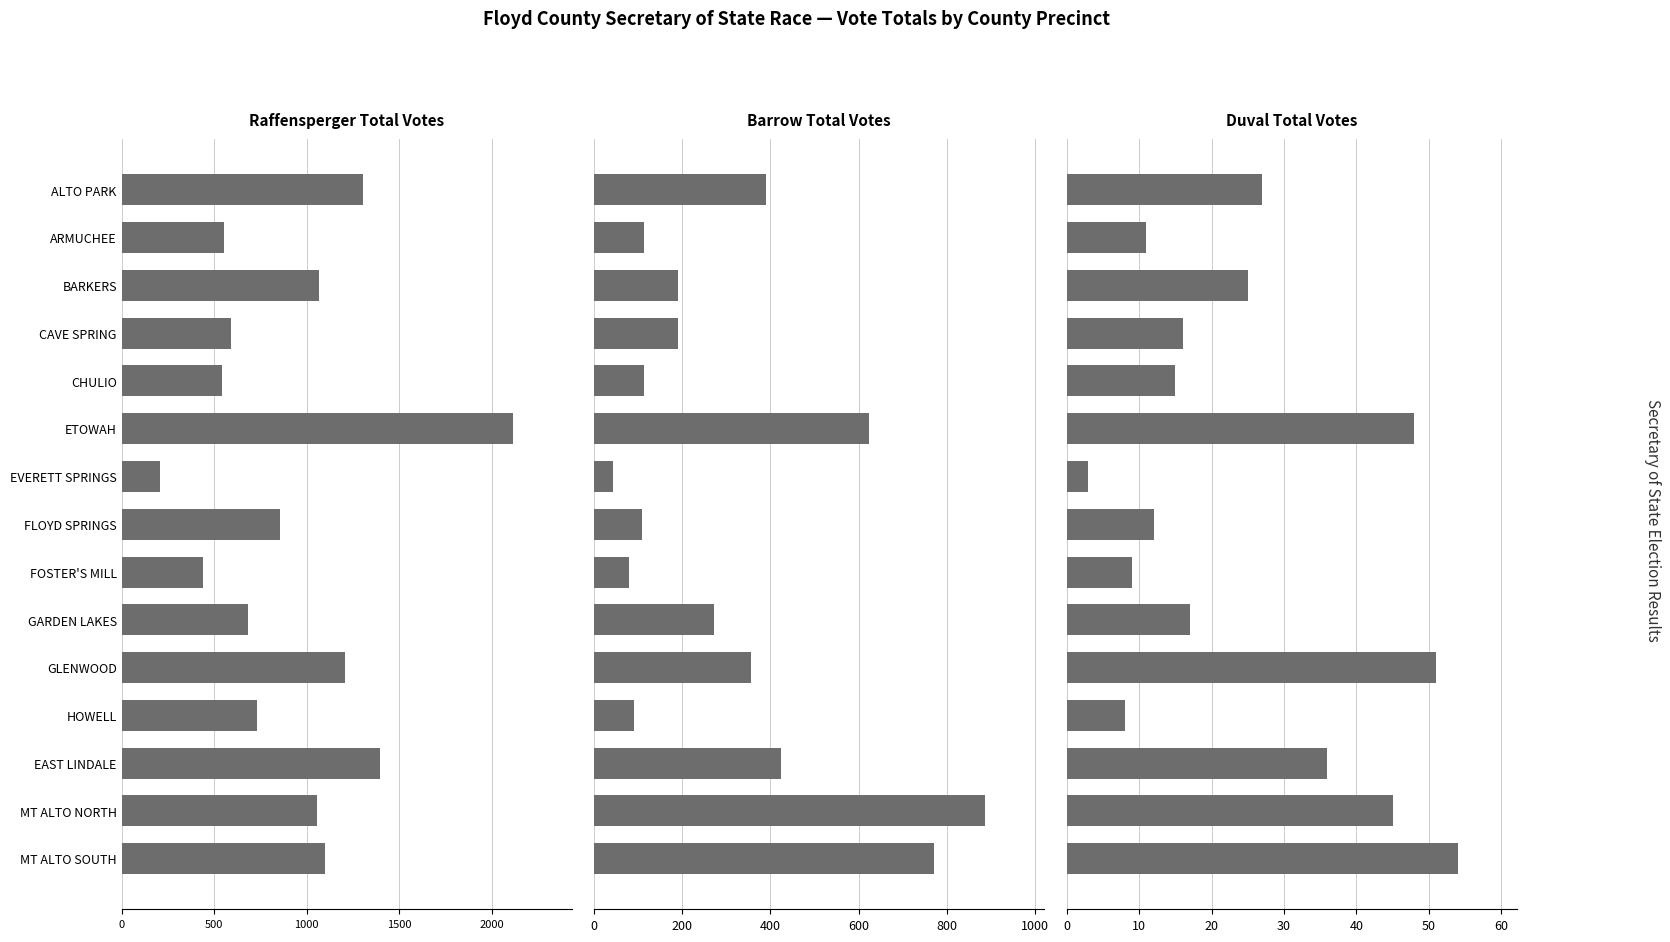

What is the difference between the maximum and minimum values in the Duval Total series?

51